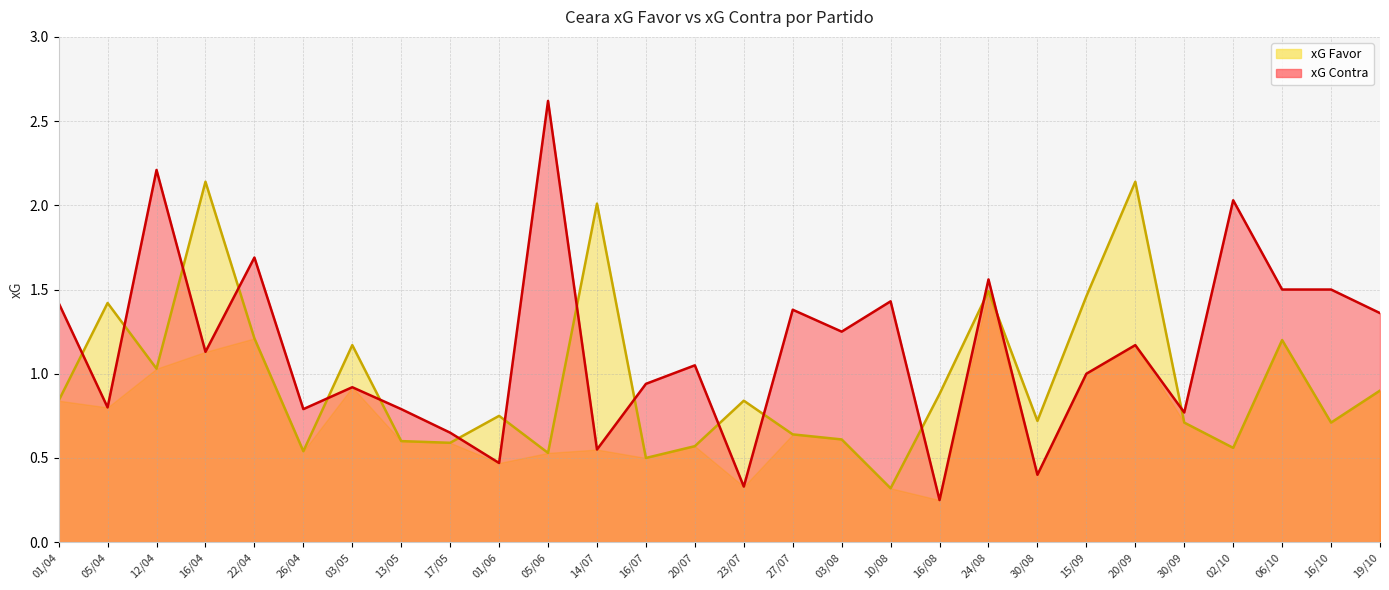

Is it true that xG Contra equals 1.4 at 10/08?

True